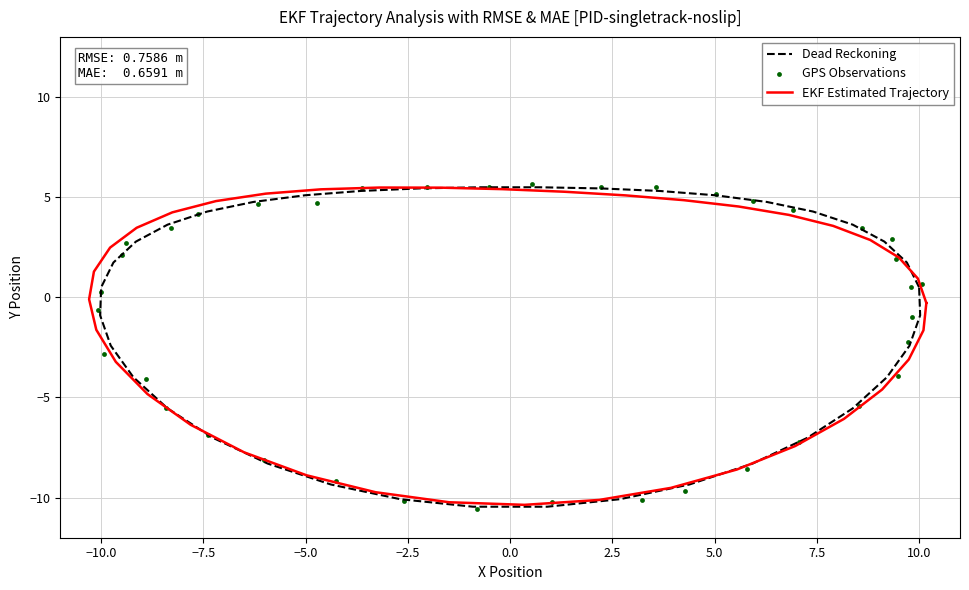

Is the value of EKF Estimated Trajectory at 2.5 greater than the value of Dead Reckoning at 15?

Yes